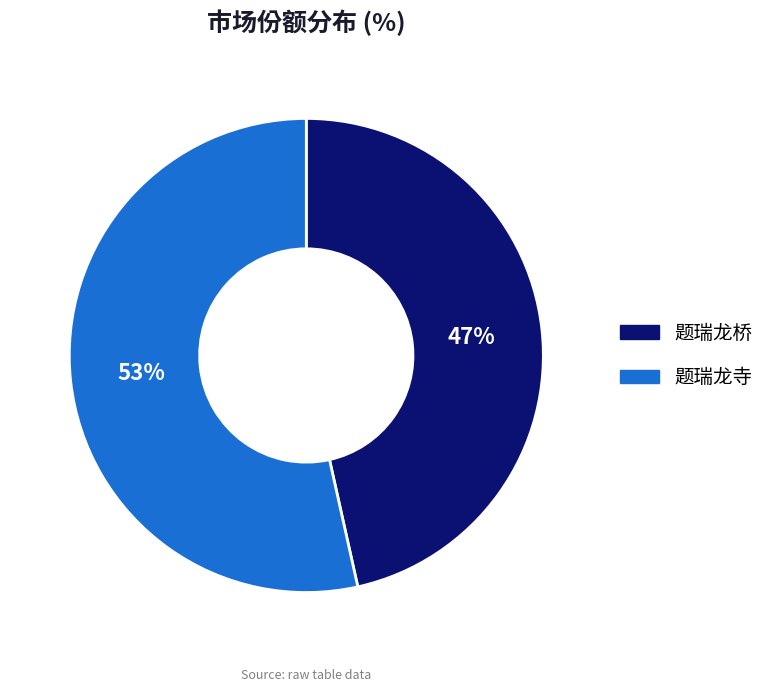

Which slice represents more than half of the pie?

题瑞龙寺